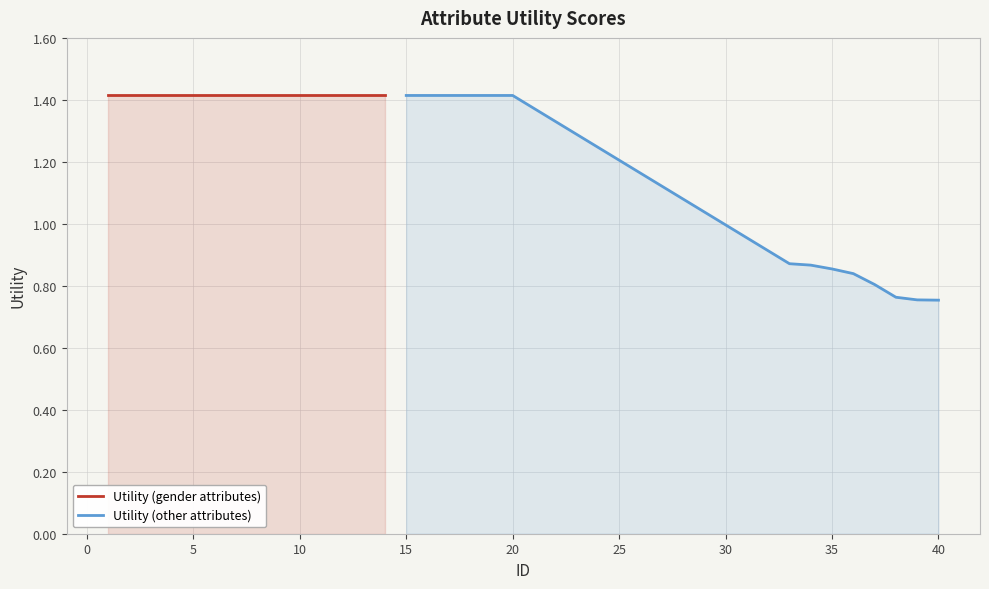

Which series has the widest spread of values?

Utility (other attributes)